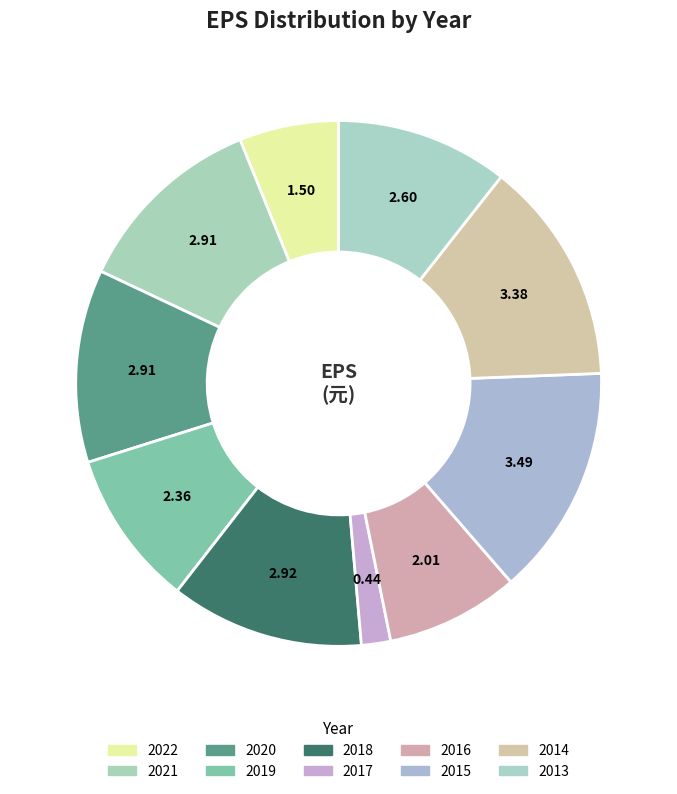

The 2018 slice represents 12% of the pie. True or false?

True